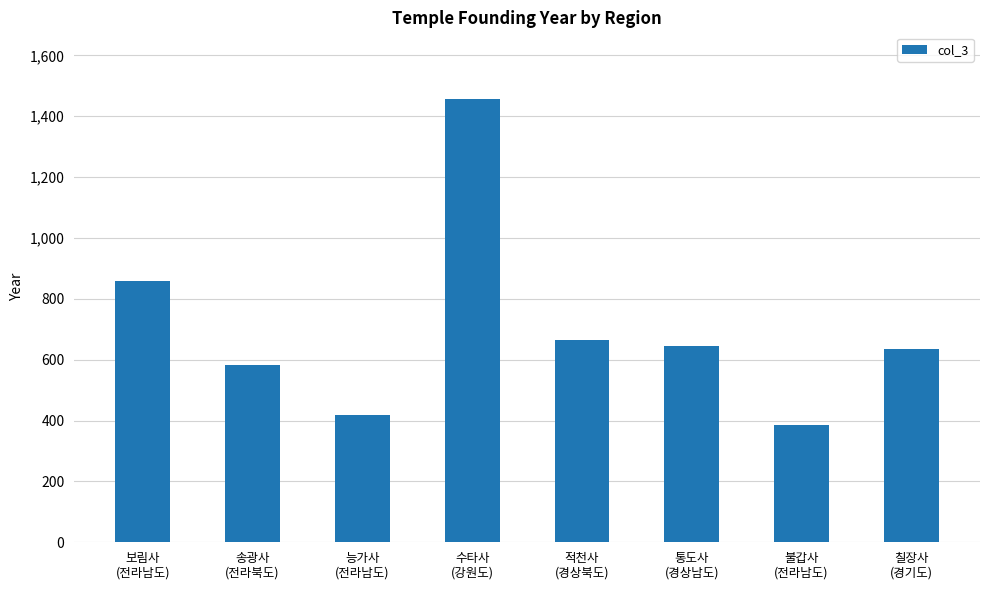

What position from the right is 수타사
(강원도)?

5